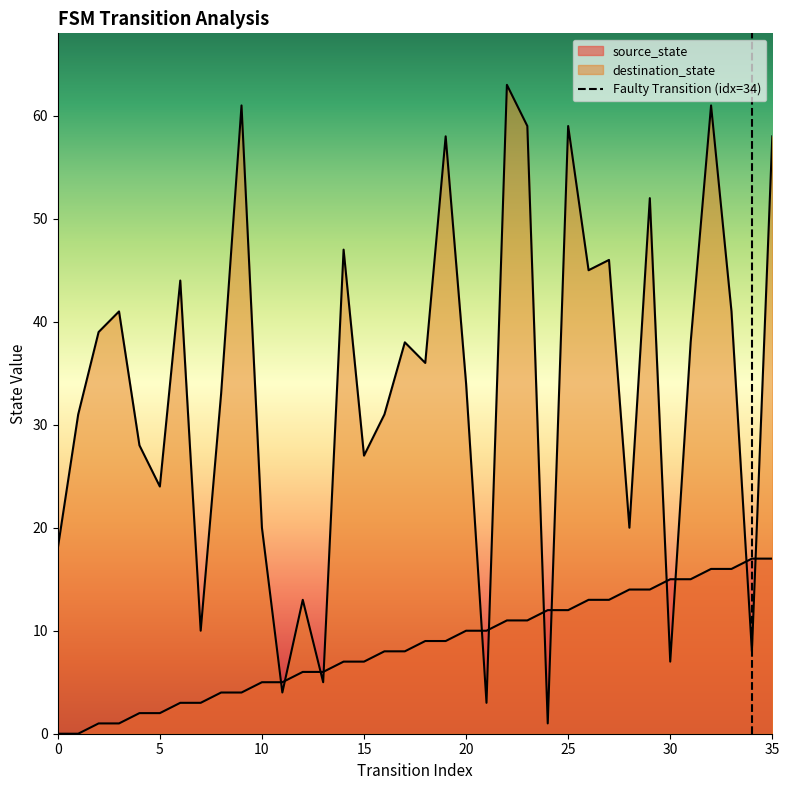

What is the value of the destination_state point at the 18th from the left?

38